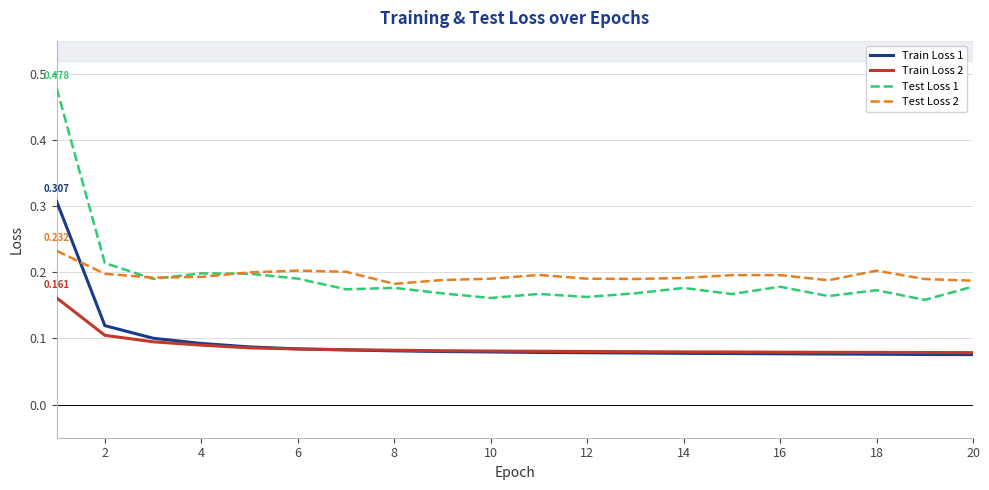

True or false: Train Loss 2 and Test Loss 2 intersect in this chart.

False